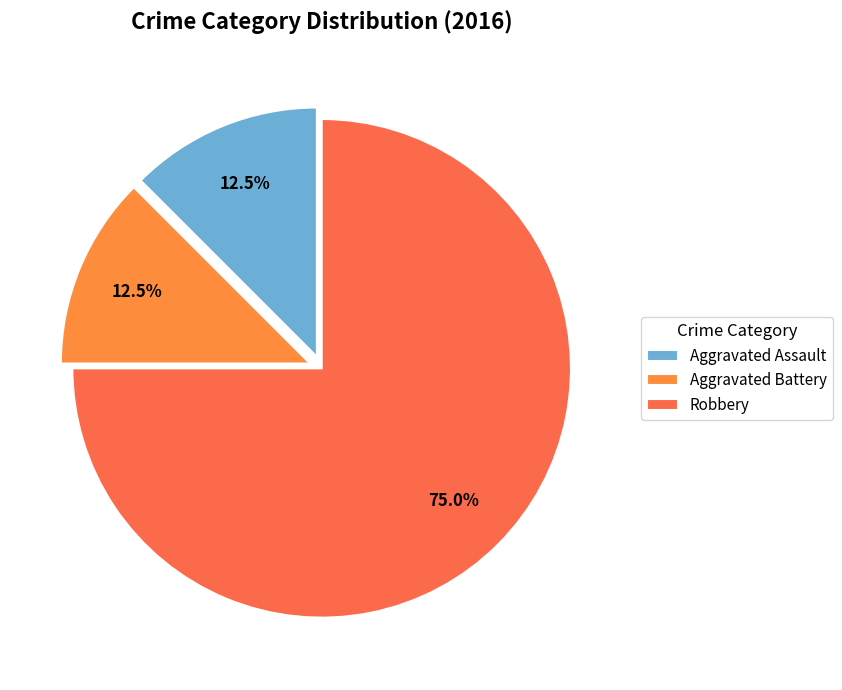

To the nearest percent, what is the average slice percentage?

33%